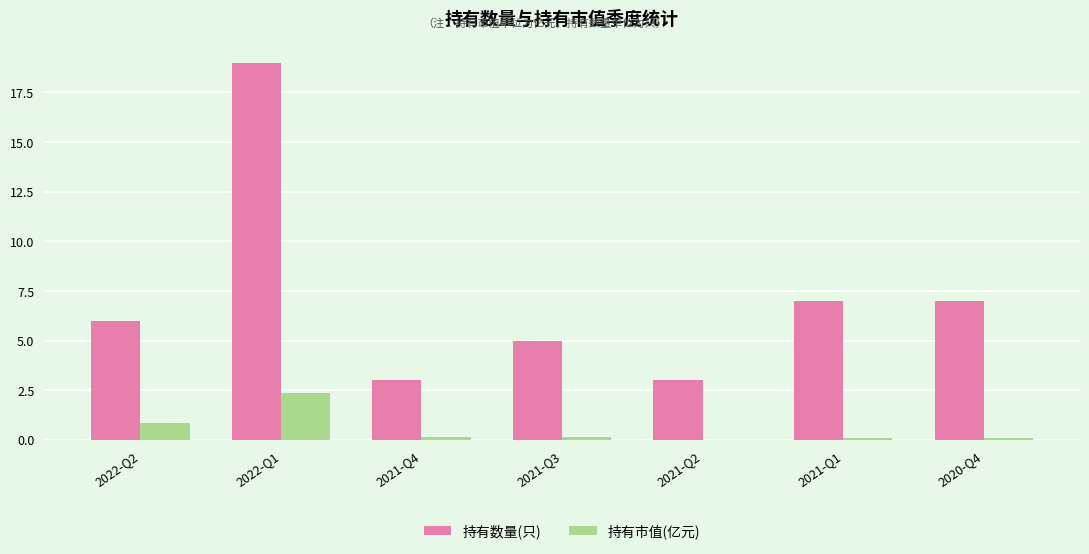

What is the sum of all 持有数量(只) values?

50.0